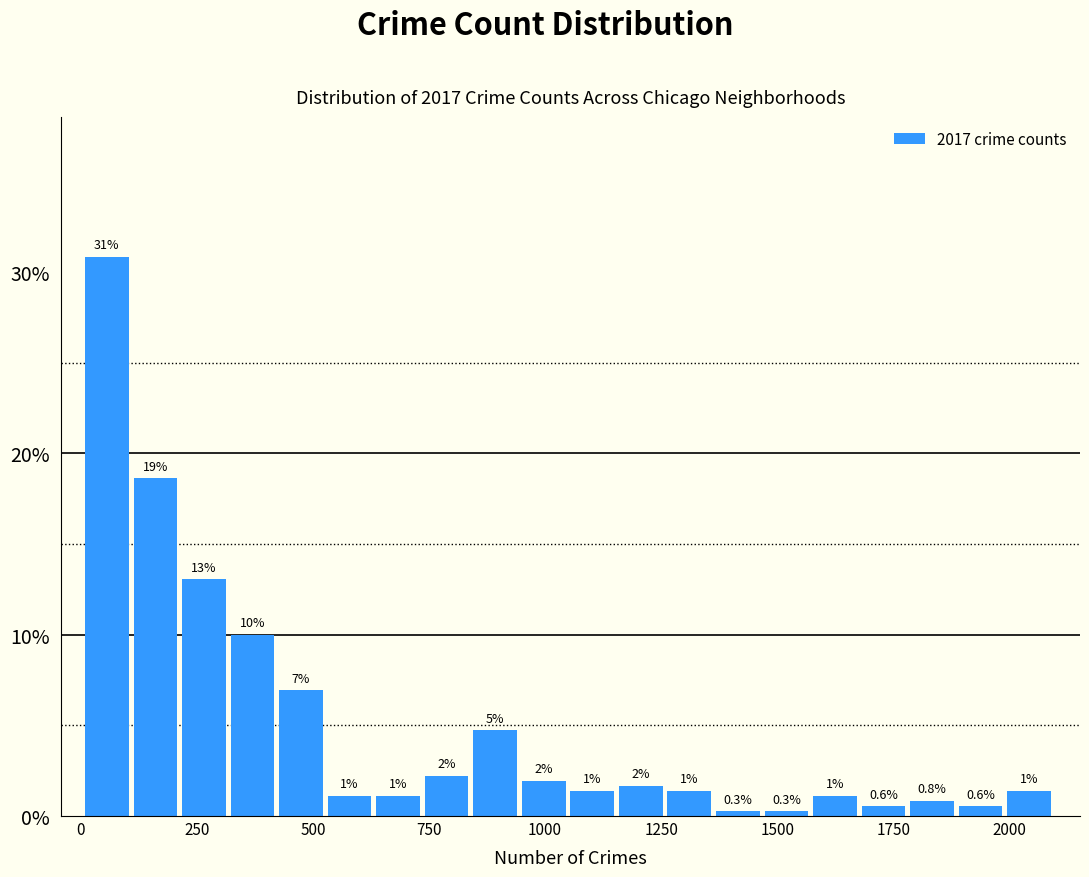

Read against the x-axis, roughly where is the centre of the tallest bar?

50